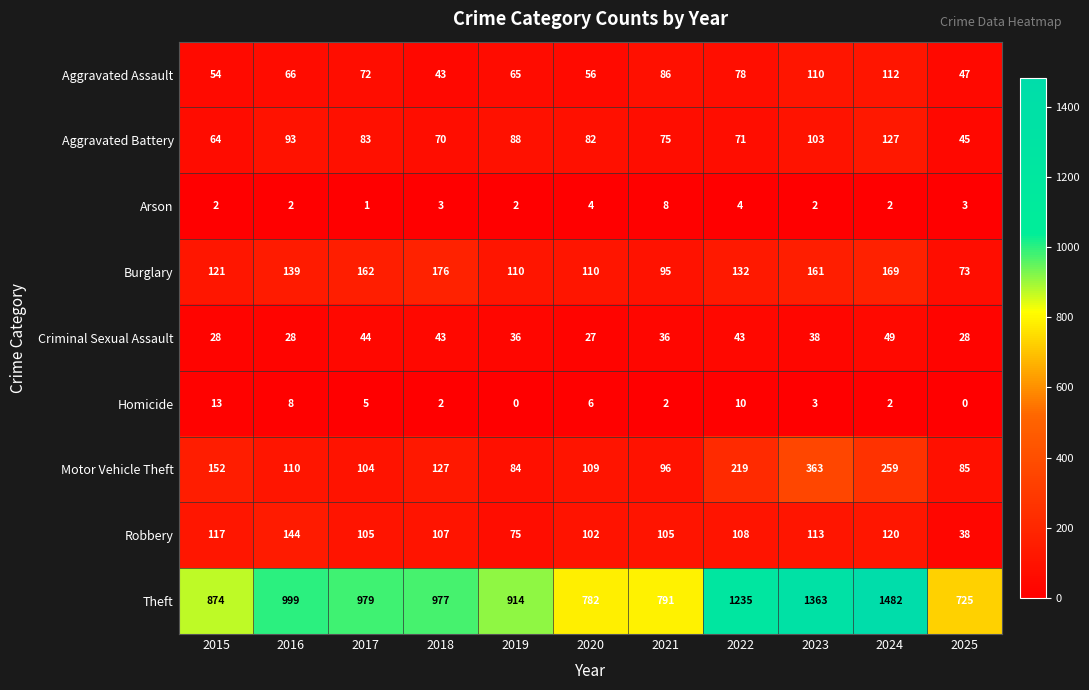

The Arson series shows 8 at 2021. True or false?

True